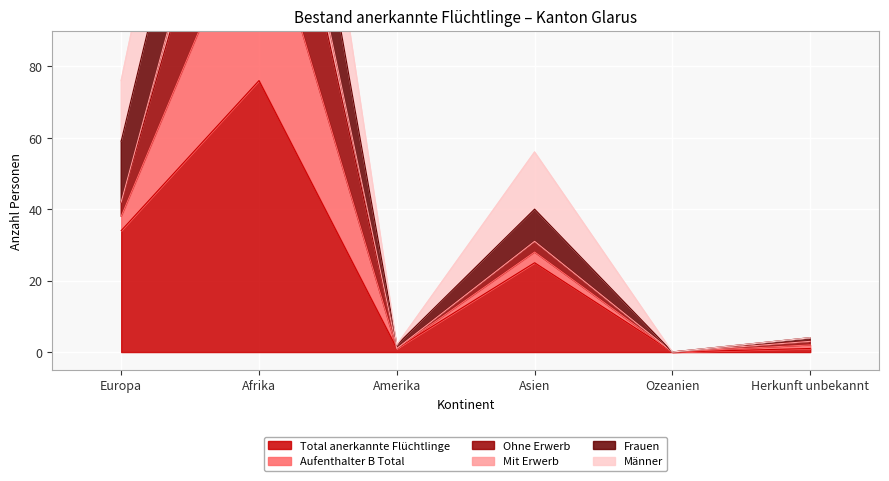

At which category does Ohne Erwerb reach its first local peak?

Afrika